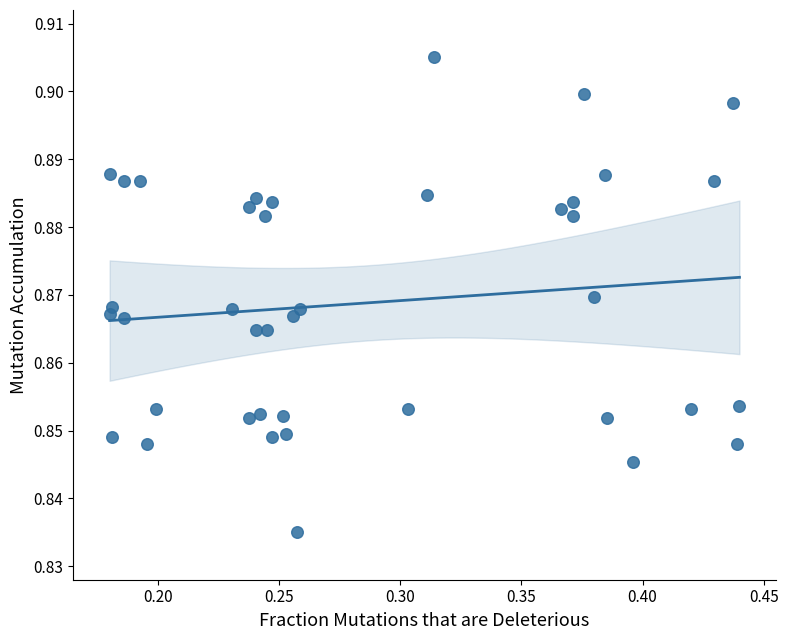

What is the range of X values (max minus min)?

0.3